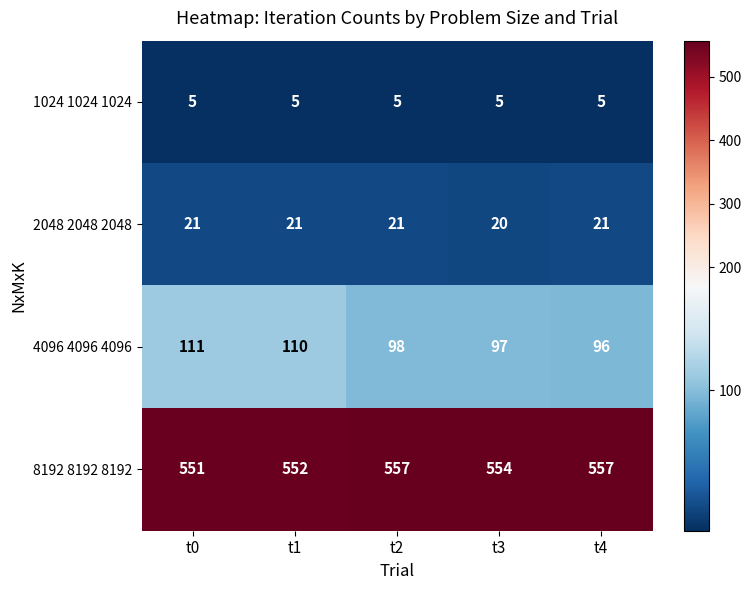

Which series has the widest spread of values?

4096 4096 4096